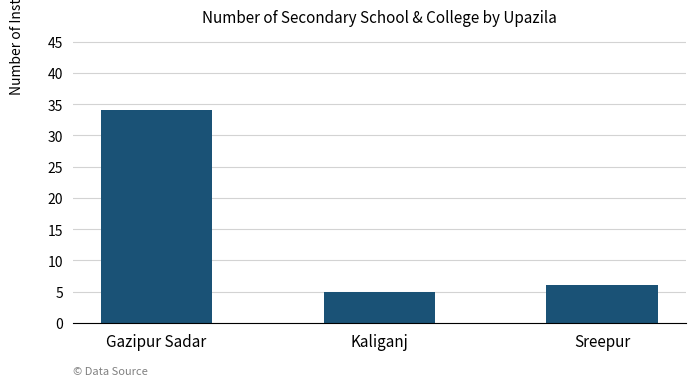

Rank the categories by value from lowest to highest.

Kaliganj, Sreepur, Gazipur Sadar